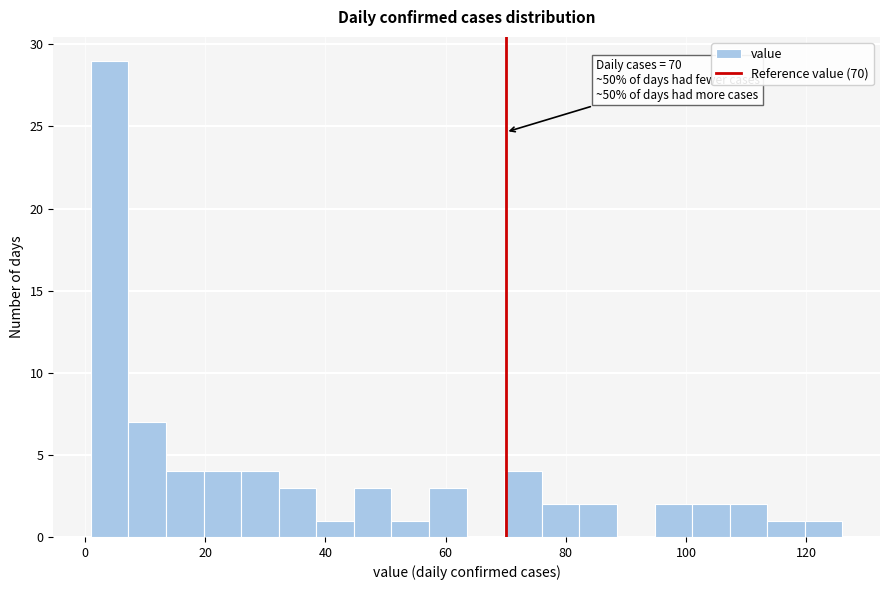

Around what value on the x-axis is the tallest bar? Give the approximate position of its centre, as read against the axis.

4